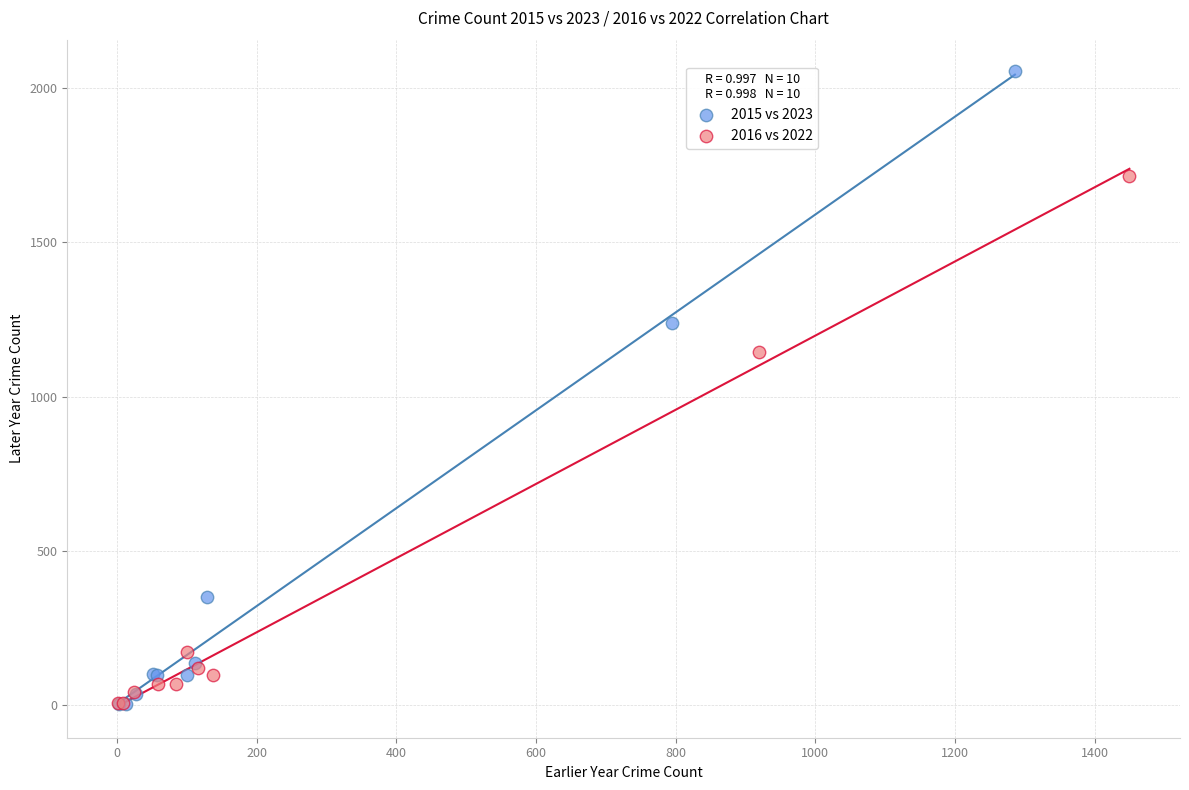

Which series reaches the maximum Y coordinate?

2015 vs 2023